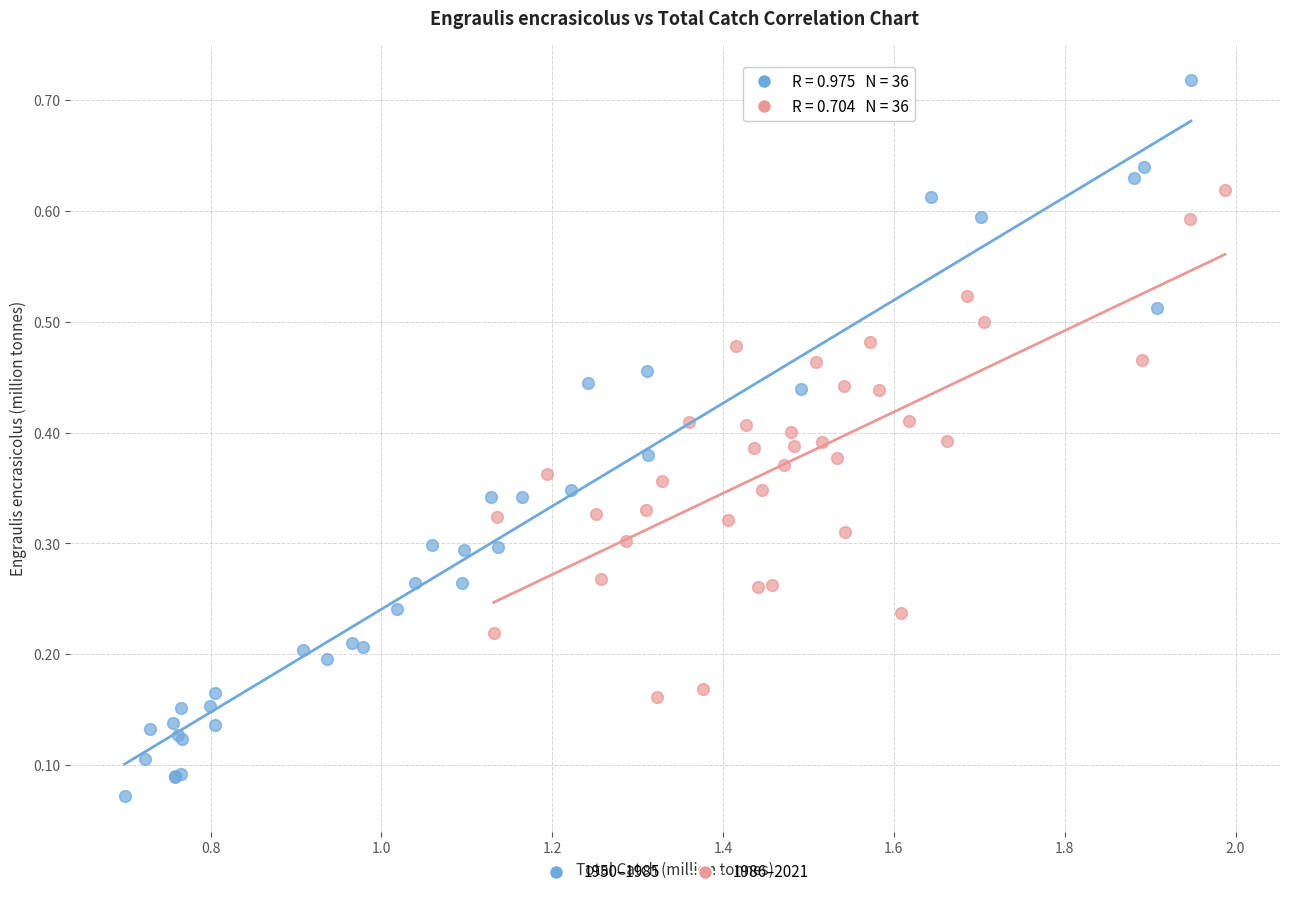

Which series contains the lowest Y value?

1950–1985